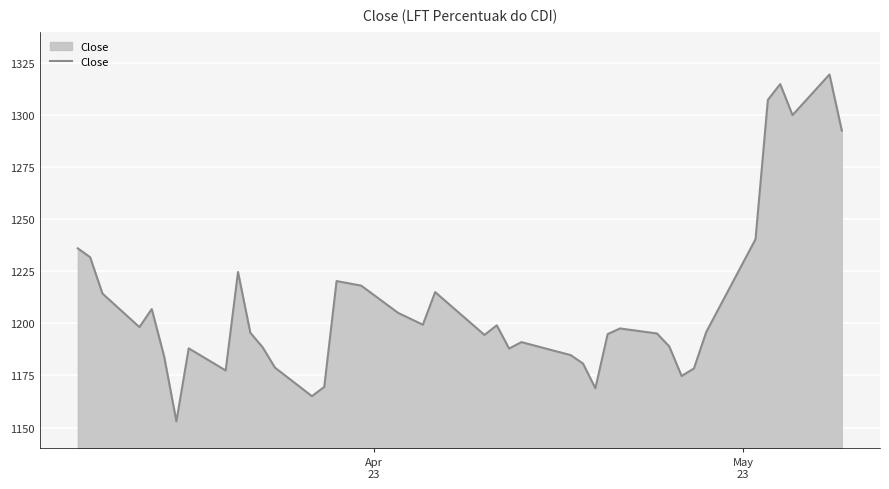

What is the difference between the maximum and minimum values?

166.5